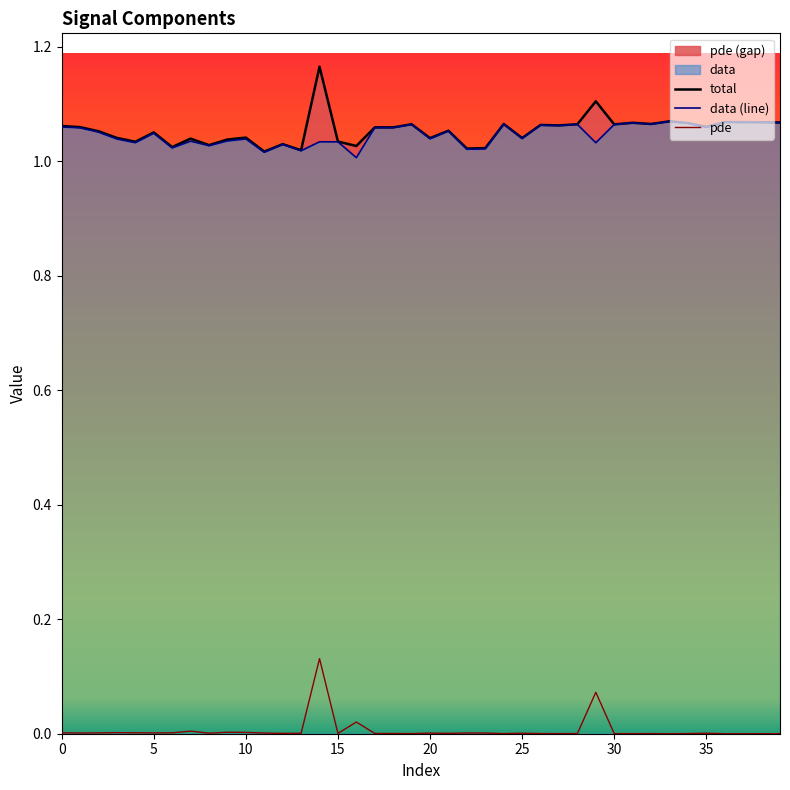

What is the sum of the data (line) values at 11 and 27?

2.1